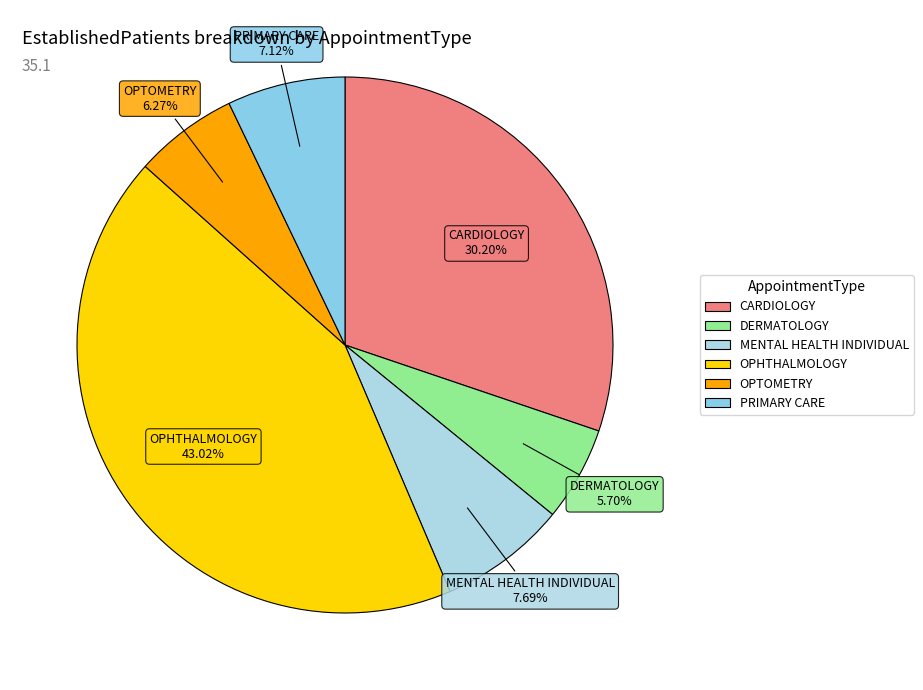

How many slices are in this pie chart?

6